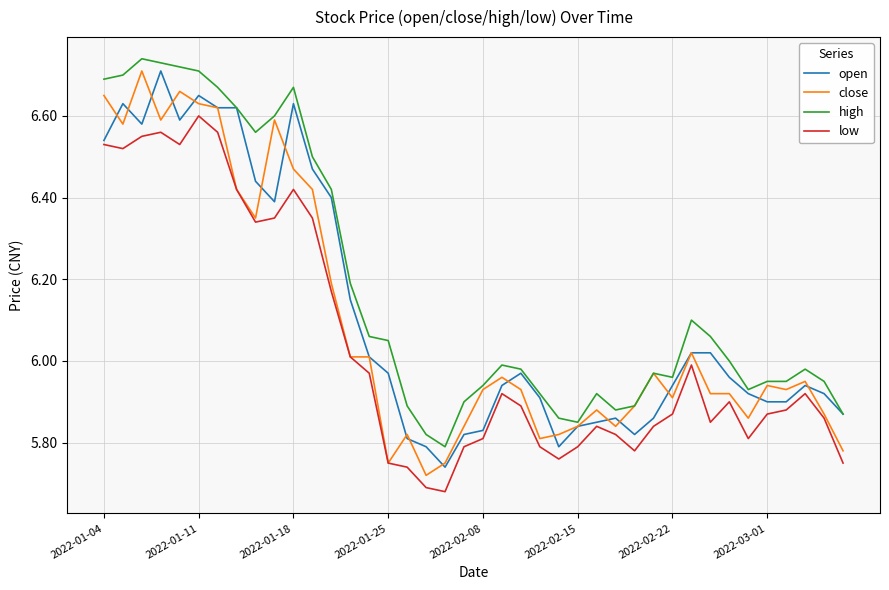

True or false: low and high intersect in this chart.

False